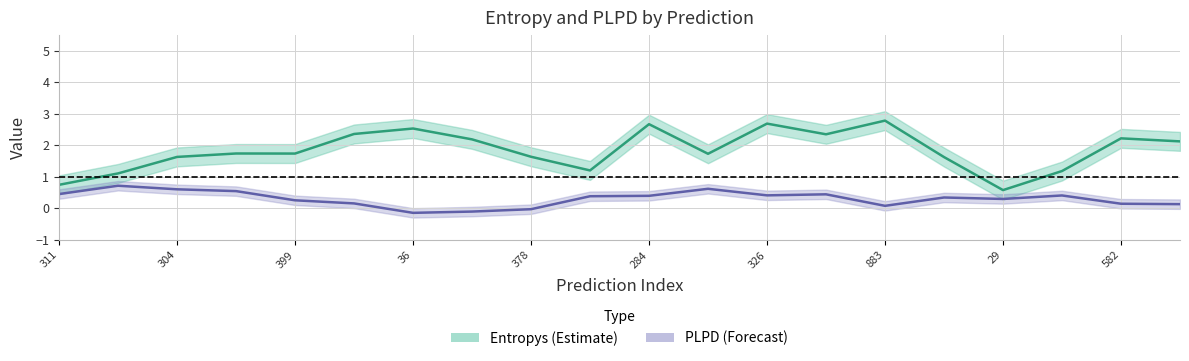

Which has a higher value, 19 or 0?

19